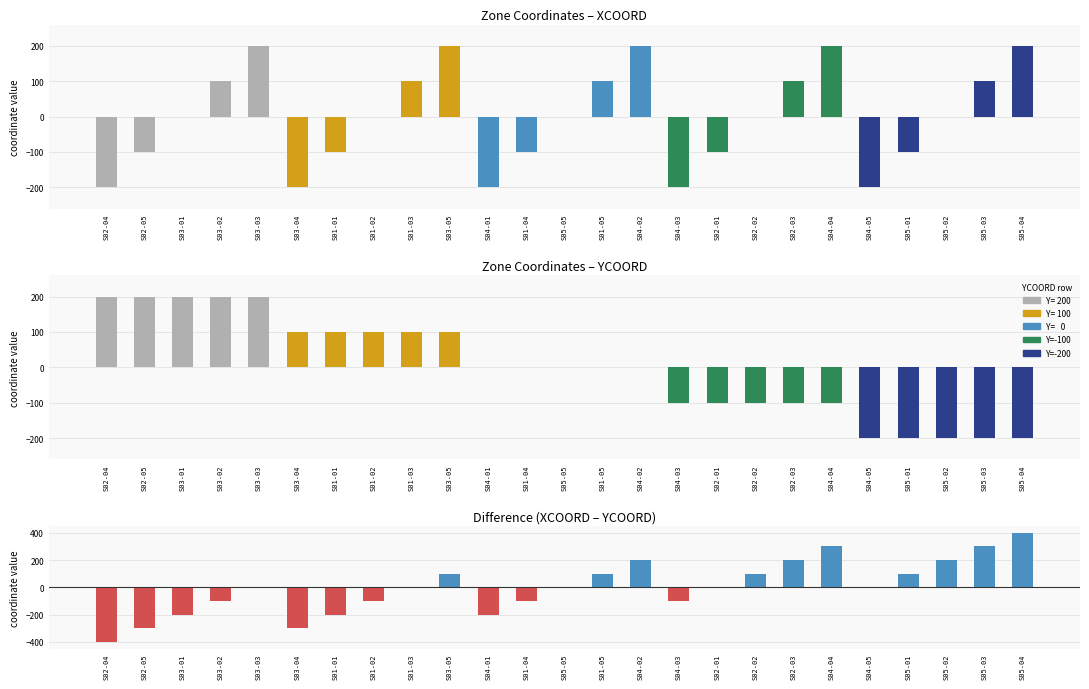

What is the label of the 1st bar from the left?

S02-04